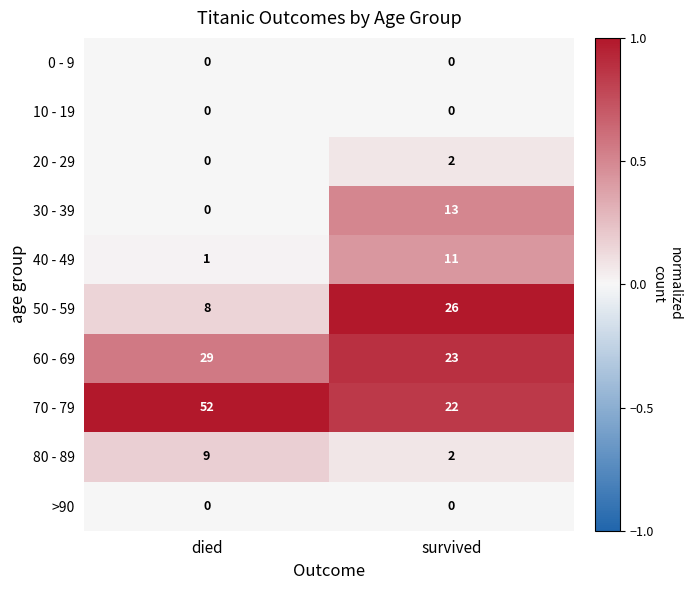

List the labels in order of 60 - 69 value, smallest first.

survived, died